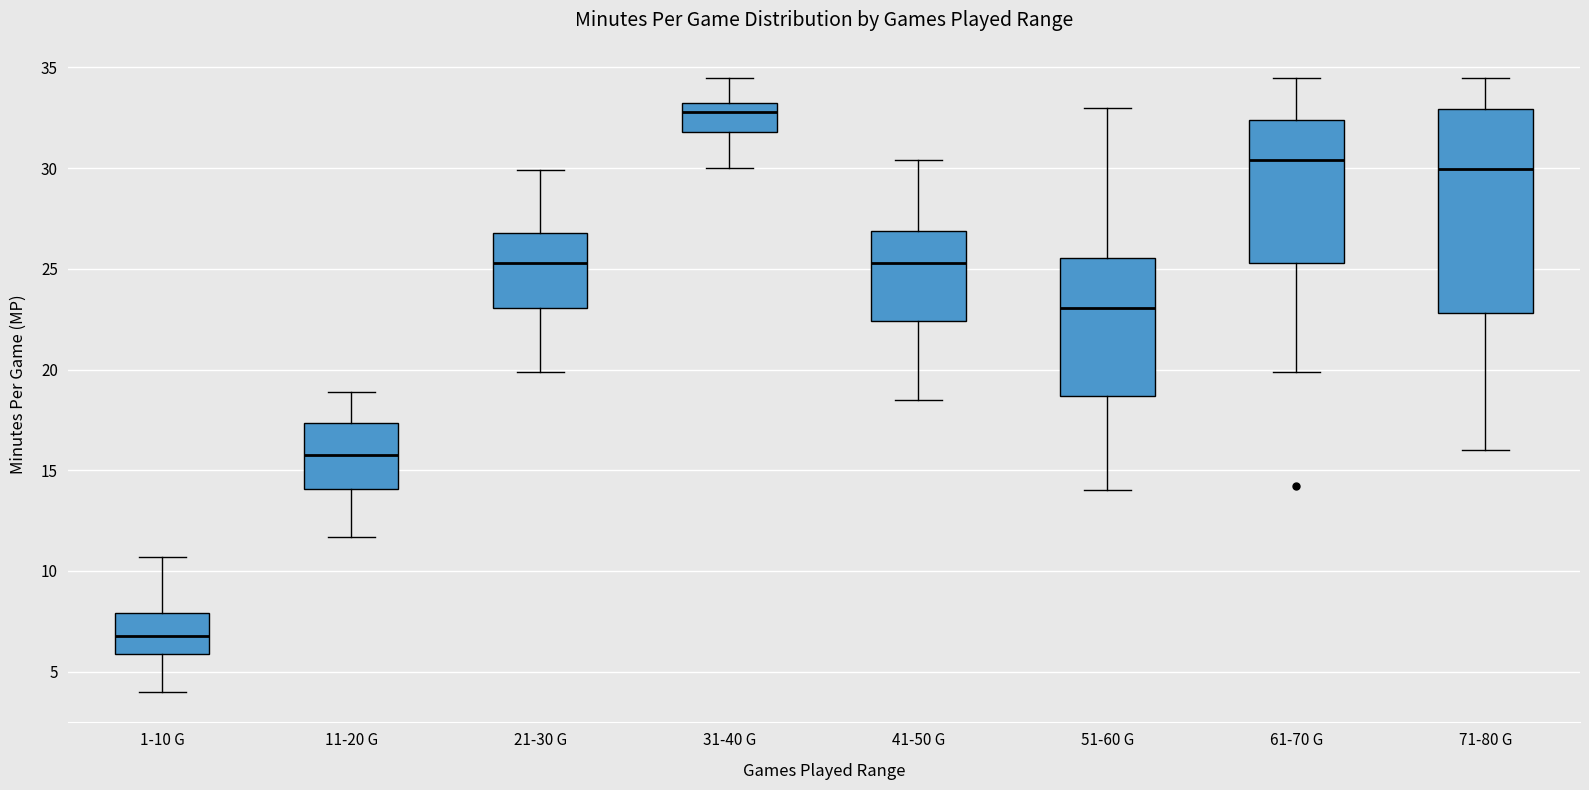

Comparing the boxes themselves (not the whiskers), which one is the tallest?

71-80 G